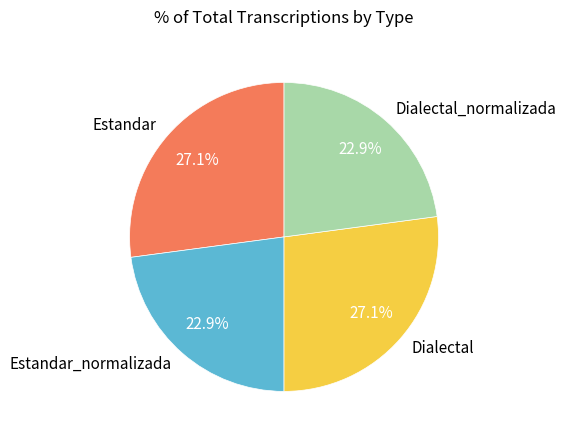

To the nearest percent, what portion does Estandar_normalizada represent?

23%